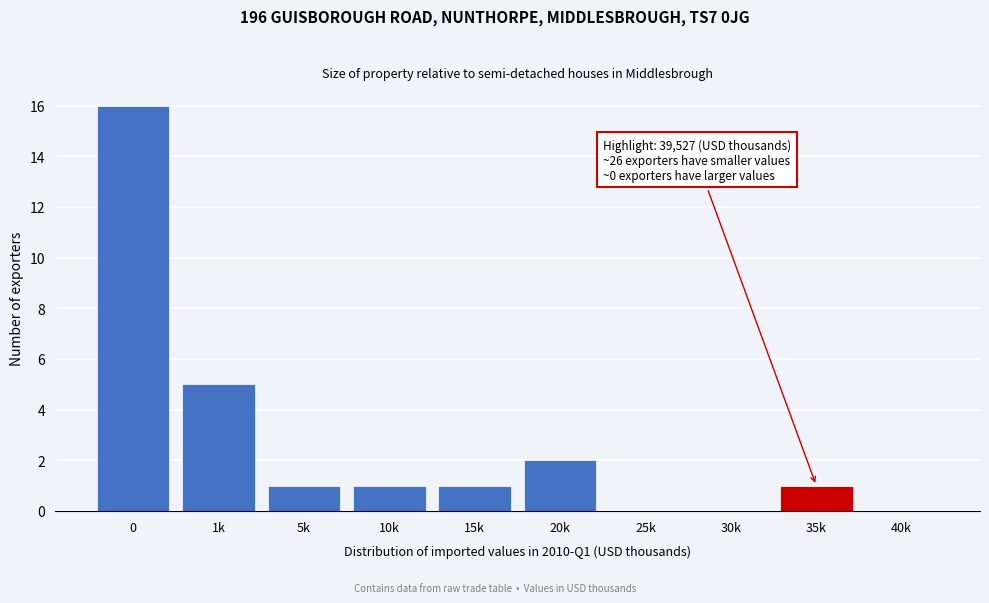

Reading left to right, extract all data points from this chart.

0=16	1k=5	5k=1	10k=1	15k=1	20k=2	25k=0	30k=0	35k=1	40k=0